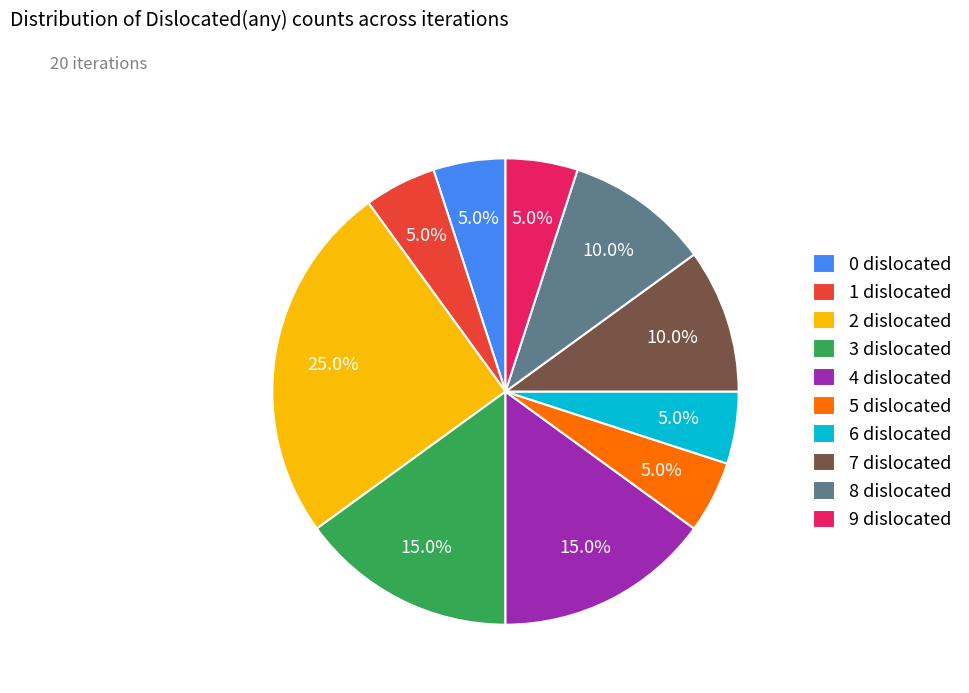

To the nearest percent, what portion does 9 represent?

5%